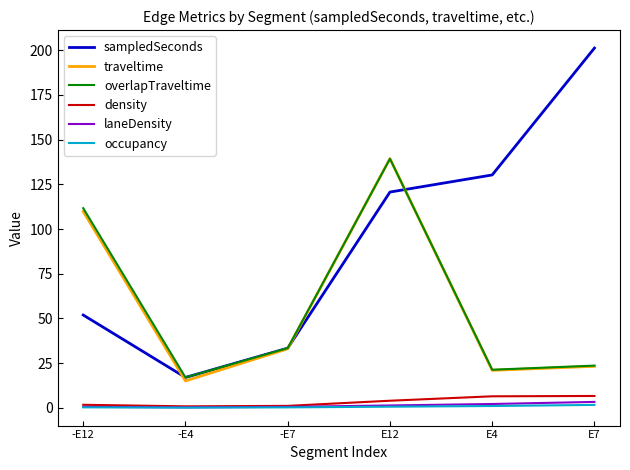

True or false: density has a value of 1.1 at -E7.

True